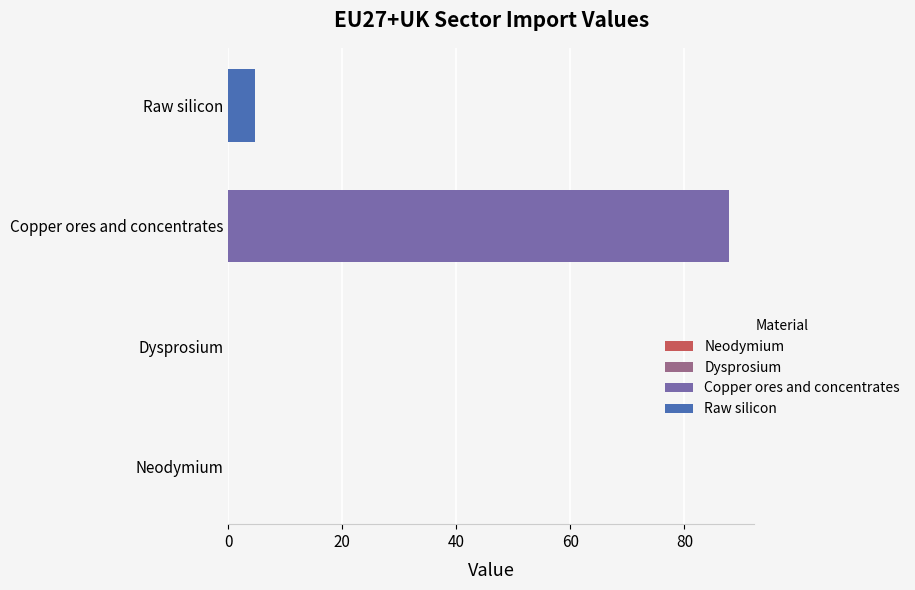

What is the difference between the maximum and minimum values?

87.9